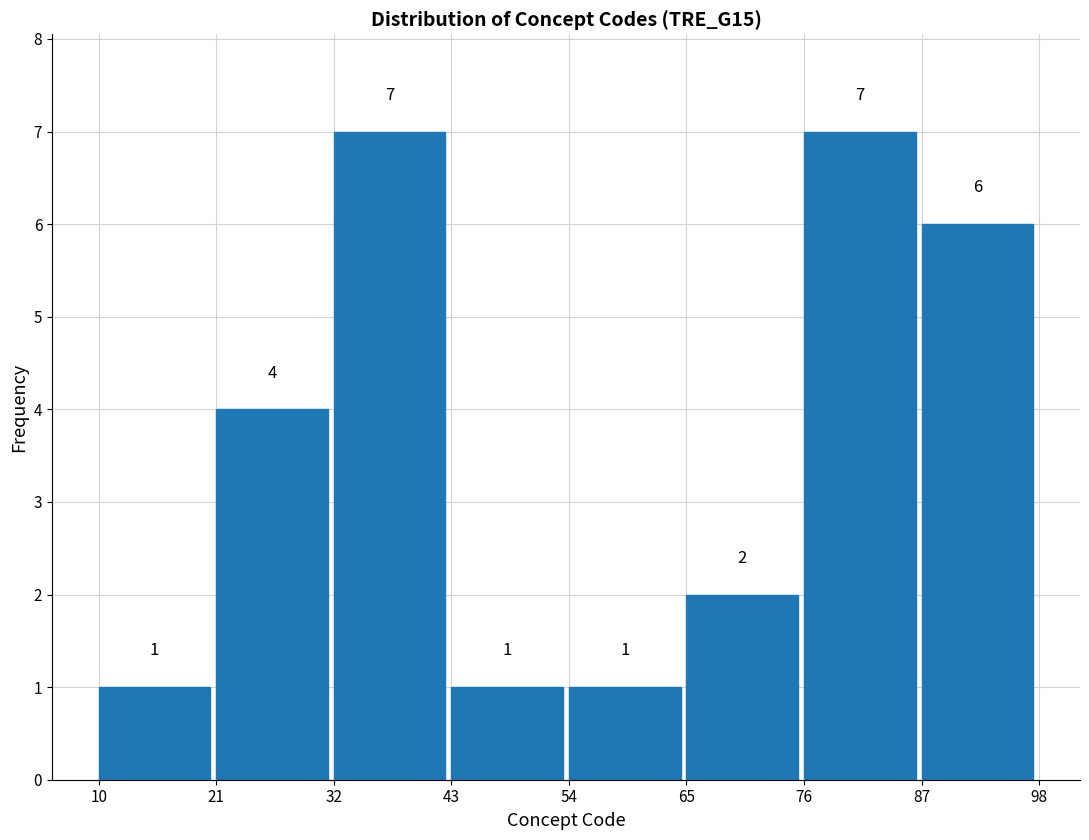

Reading left to right, transcribe this chart: for each bar, give the range it covers on the x-axis and its height.

10 to 21: 1
21 to 32: 4
32 to 43: 7
43 to 54: 1
54 to 65: 1
65 to 76: 2
76 to 87: 7
87 to 98: 6